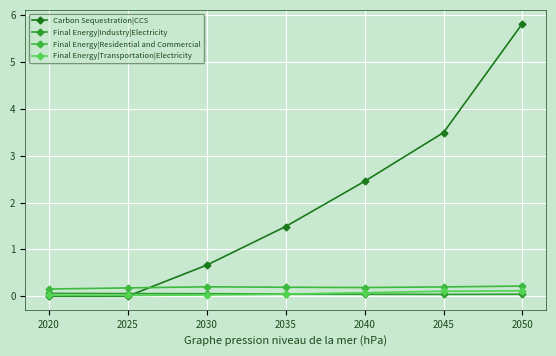

Reading left to right, transcribe all the data shown in this chart.

Carbon Sequestration|CCS: 2020=0.0	2025=0.0	2030=0.7	2035=1.5	2040=2.5	2045=3.5	2050=5.8
Final Energy|Industry|Electricity: 2020=0.1	2025=0.1	2030=0.1	2035=0.0	2040=0.0	2045=0.0	2050=0.0
Final Energy|Residential and Commercial: 2020=0.2	2025=0.2	2030=0.2	2035=0.2	2040=0.2	2045=0.2	2050=0.2
Final Energy|Transportation|Electricity: 2020=0.0	2025=0.0	2030=0.0	2035=0.0	2040=0.1	2045=0.1	2050=0.1